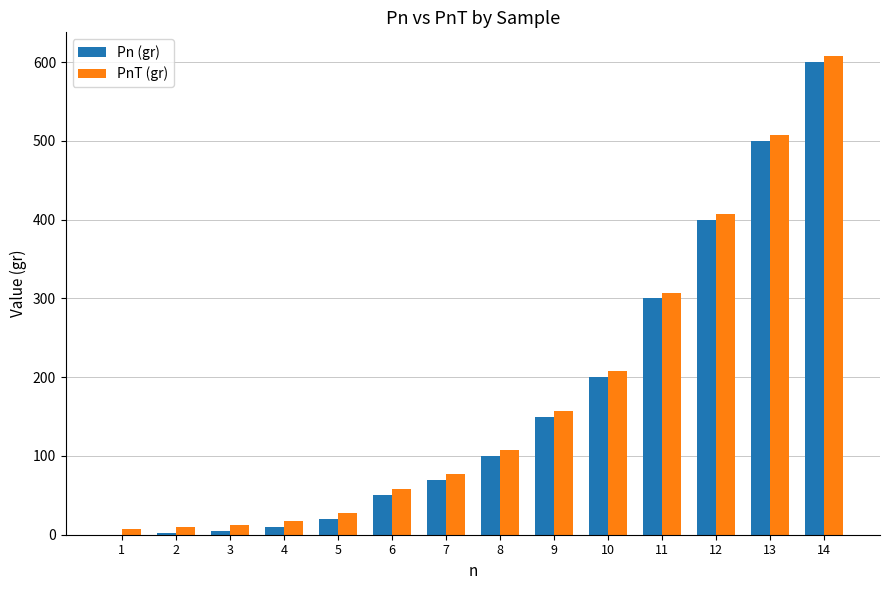

Which series has the largest total across all categories?

PnT (gr)